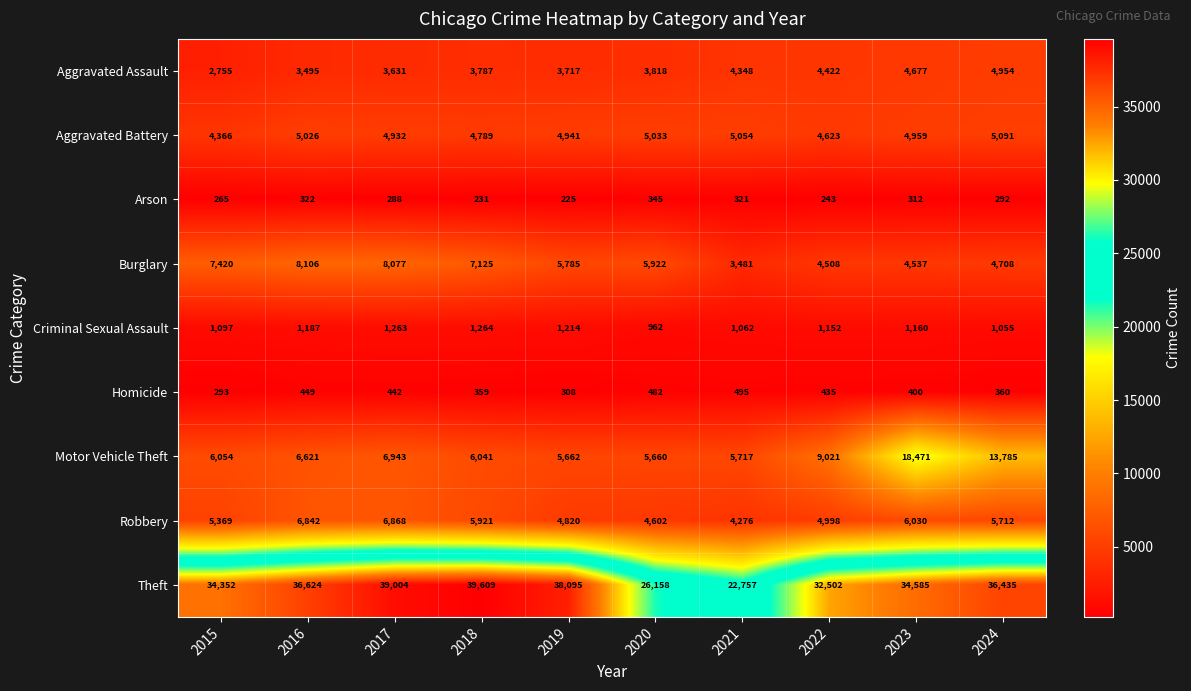

What is the difference between the maximum and minimum values in the Criminal Sexual Assault series?

302